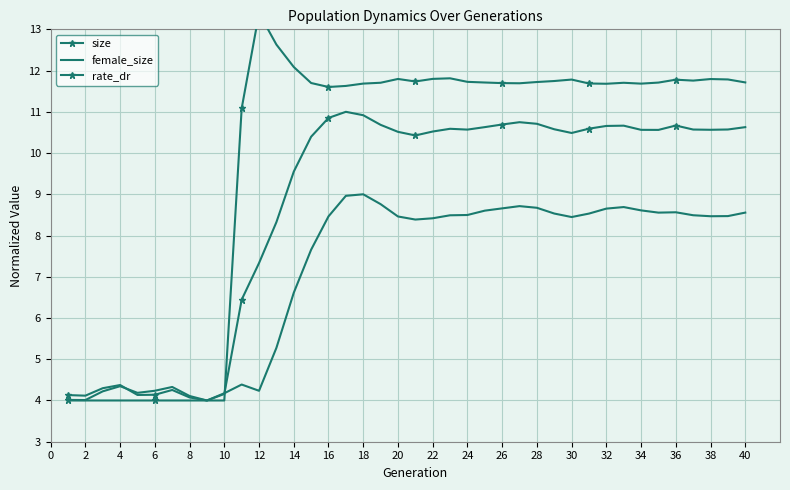

Which series changed the most between 38 and 36?

size